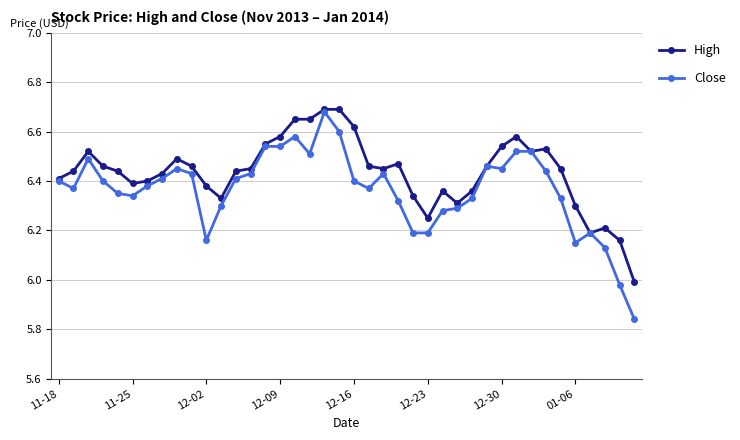

Which series has the largest range (max minus min)?

Close